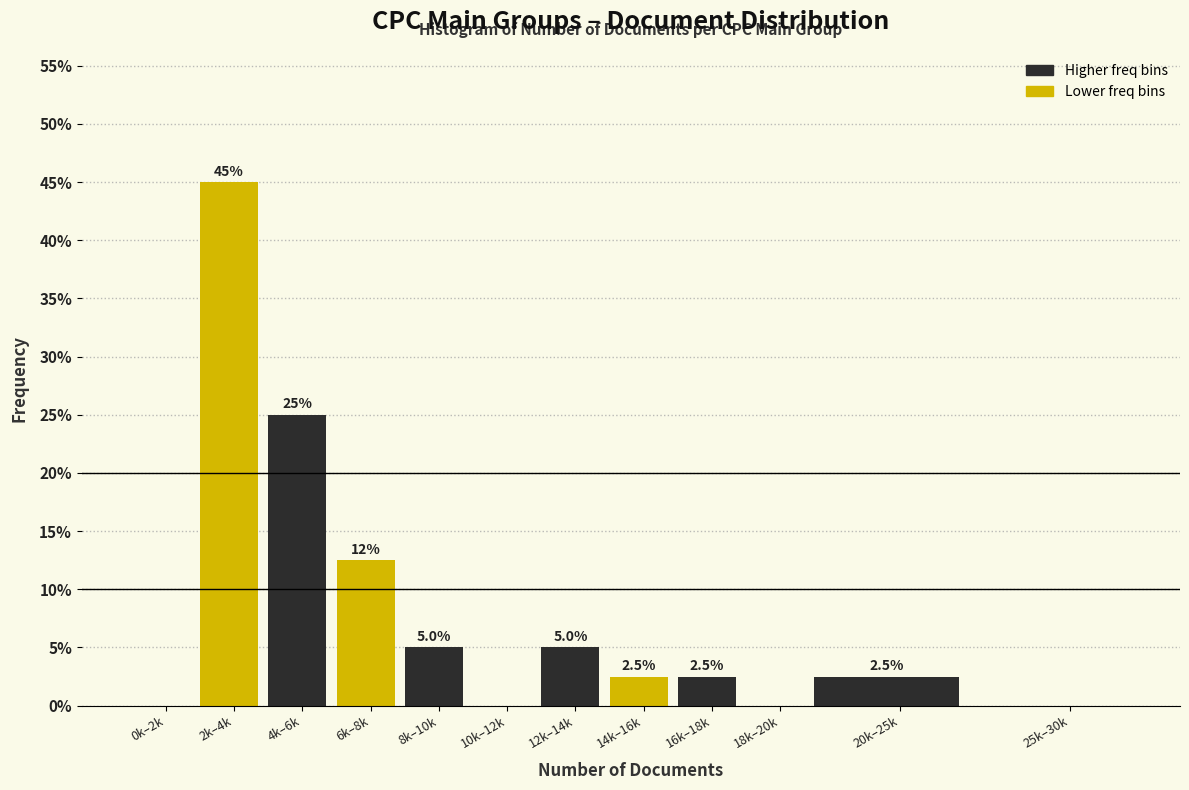

Reading left to right, what are all the values shown in this chart?

0k–2k=0.0	2k–4k=45.0	4k–6k=25.0	6k–8k=12.5	8k–10k=5.0	10k–12k=0.0	12k–14k=5.0	14k–16k=2.5	16k–18k=2.5	18k–20k=0.0	20k–25k=2.5	25k–30k=0.0